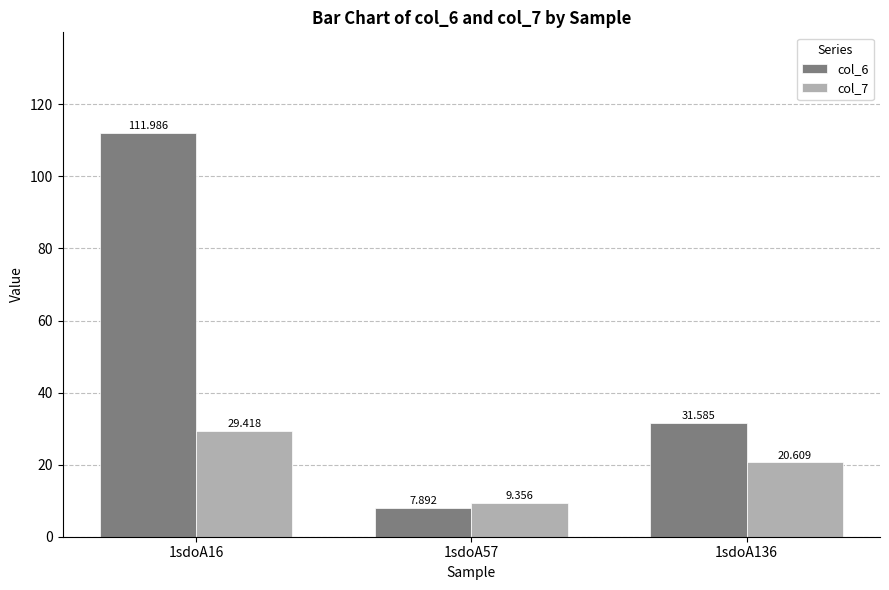

What are all the series names shown in the legend?

col_6, col_7